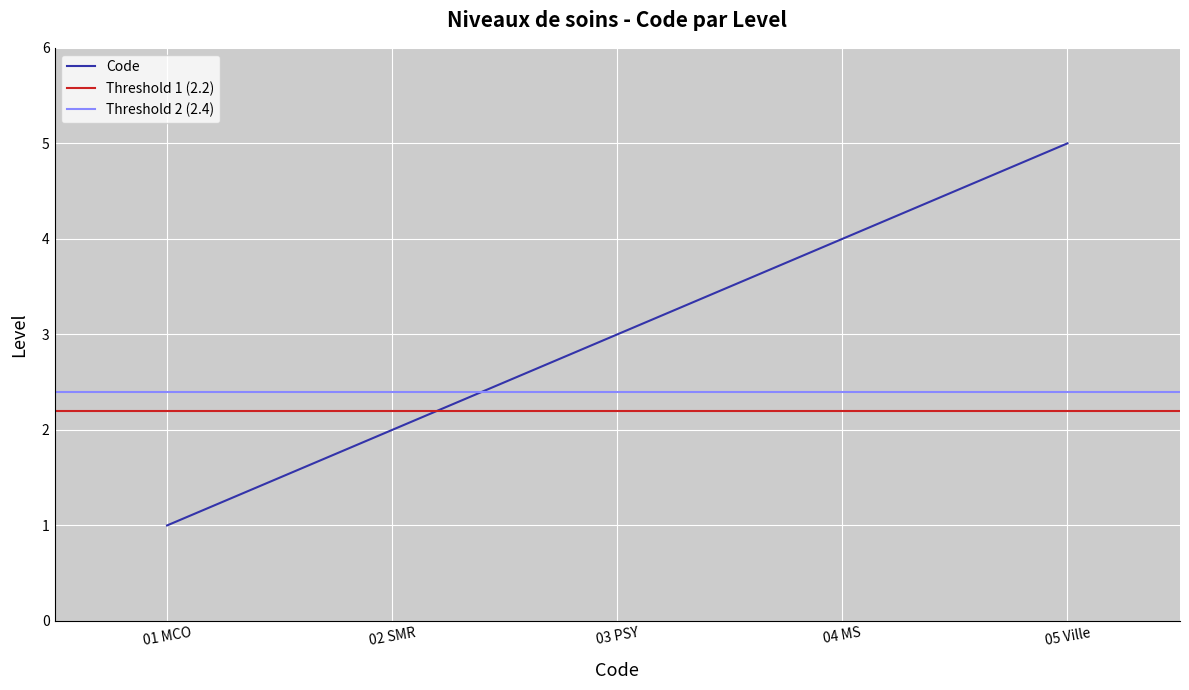

Rank the categories by Code value from highest to lowest.

05 Ville, 04 MS, 03 PSY, 02 SMR, 01 MCO